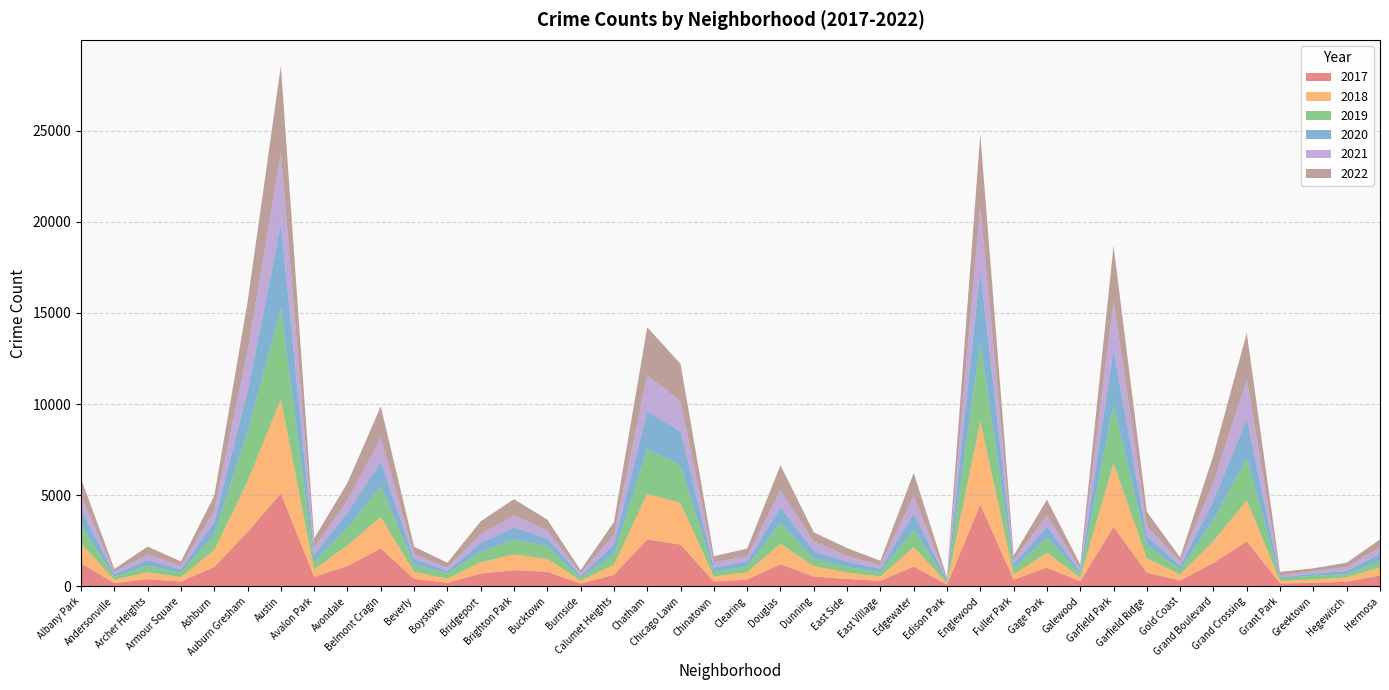

Reading right to left, transcribe all the data shown in this chart.

2017: Hermosa=588	Hegewisch=246	Greektown=176	Grant Park=154	Grand Crossing=2456	Grand Boulevard=1281	Gold Coast=311	Garfield Ridge=742	Garfield Park=3257	Galewood=265	Gage Park=1019	Fuller Park=365	Englewood=4472	Edison Park=87	Edgewater=1082	East Village=296	East Side=397	Dunning=531	Douglas=1200	Clearing=360	Chinatown=253	Chicago Lawn=2288	Chatham=2566	Calumet Heights=620	Burnside=145	Bucktown=795	Brighton Park=878	Bridgeport=697	Boystown=188	Beverly=404	Belmont Cragin=2066	Avondale=1107	Avalon Park=509	Austin=5095	Auburn Gresham=2973	Ashburn=1053	Armour Square=251	Archer Heights=391	Andersonville=171	Albany Park=1252
2019: Hermosa=365	Hegewisch=171	Greektown=220	Grant Park=138	Grand Crossing=2328	Grand Boulevard=1153	Gold Coast=261	Garfield Ridge=728	Garfield Park=3226	Galewood=189	Gage Park=825	Fuller Park=309	Englewood=4310	Edison Park=76	Edgewater=972	East Village=248	East Side=298	Dunning=407	Douglas=1140	Clearing=322	Chinatown=253	Chicago Lawn=2076	Chatham=2441	Calumet Heights=561	Burnside=142	Bucktown=694	Brighton Park=828	Bridgeport=568	Boystown=287	Beverly=385	Belmont Cragin=1687	Avondale=957	Avalon Park=405	Austin=5008	Auburn Gresham=2700	Ashburn=872	Armour Square=249	Archer Heights=368	Andersonville=166	Albany Park=968
2021: Hermosa=350	Hegewisch=217	Greektown=140	Grant Park=104	Grand Crossing=2161	Grand Boulevard=1014	Gold Coast=233	Garfield Ridge=565	Garfield Park=2687	Galewood=170	Gage Park=613	Fuller Park=200	Englewood=3519	Edison Park=62	Edgewater=969	East Village=180	East Side=325	Dunning=530	Douglas=944	Clearing=274	Chinatown=293	Chicago Lawn=1675	Chatham=1973	Calumet Heights=559	Burnside=130	Bucktown=435	Brighton Park=664	Bridgeport=474	Boystown=173	Beverly=265	Belmont Cragin=1312	Avondale=692	Avalon Park=395	Austin=3971	Auburn Gresham=2237	Ashburn=629	Armour Square=193	Archer Heights=303	Andersonville=123	Albany Park=767
2020: Hermosa=382	Hegewisch=181	Greektown=107	Grant Park=60	Grand Crossing=2158	Grand Boulevard=1052	Gold Coast=198	Garfield Ridge=494	Garfield Park=3018	Galewood=154	Gage Park=613	Fuller Park=259	Englewood=3952	Edison Park=75	Edgewater=873	East Village=191	East Side=291	Dunning=418	Douglas=857	Clearing=276	Chinatown=239	Chicago Lawn=1834	Chatham=2084	Calumet Heights=538	Burnside=126	Bucktown=431	Brighton Park=654	Bridgeport=493	Boystown=153	Beverly=315	Belmont Cragin=1357	Avondale=826	Avalon Park=400	Austin=4578	Auburn Gresham=2213	Ashburn=686	Armour Square=169	Archer Heights=303	Andersonville=147	Albany Park=870
2022: Hermosa=438	Hegewisch=236	Greektown=153	Grant Park=191	Grand Crossing=2547	Grand Boulevard=1494	Gold Coast=235	Garfield Ridge=764	Garfield Park=3016	Galewood=209	Gage Park=866	Fuller Park=261	Englewood=3954	Edison Park=99	Edgewater=1259	East Village=248	East Side=431	Dunning=501	Douglas=1370	Clearing=420	Chinatown=337	Chicago Lawn=2048	Chatham=2638	Calumet Heights=696	Burnside=175	Bucktown=596	Brighton Park=886	Bridgeport=718	Boystown=260	Beverly=413	Belmont Cragin=1711	Avondale=949	Avalon Park=520	Austin=4749	Auburn Gresham=2686	Ashburn=793	Armour Square=248	Archer Heights=436	Andersonville=155	Albany Park=918
2018: Hermosa=442	Hegewisch=240	Greektown=185	Grant Park=141	Grand Crossing=2250	Grand Boulevard=1205	Gold Coast=342	Garfield Ridge=789	Garfield Park=3483	Galewood=201	Gage Park=816	Fuller Park=289	Englewood=4607	Edison Park=75	Edgewater=1064	East Village=230	East Side=354	Dunning=571	Douglas=1131	Clearing=409	Chinatown=273	Chicago Lawn=2281	Chatham=2513	Calumet Heights=554	Burnside=160	Bucktown=704	Brighton Park=869	Bridgeport=616	Boystown=224	Beverly=386	Belmont Cragin=1736	Avondale=1142	Avalon Park=401	Austin=5162	Auburn Gresham=2787	Ashburn=924	Armour Square=248	Archer Heights=374	Andersonville=183	Albany Park=1117